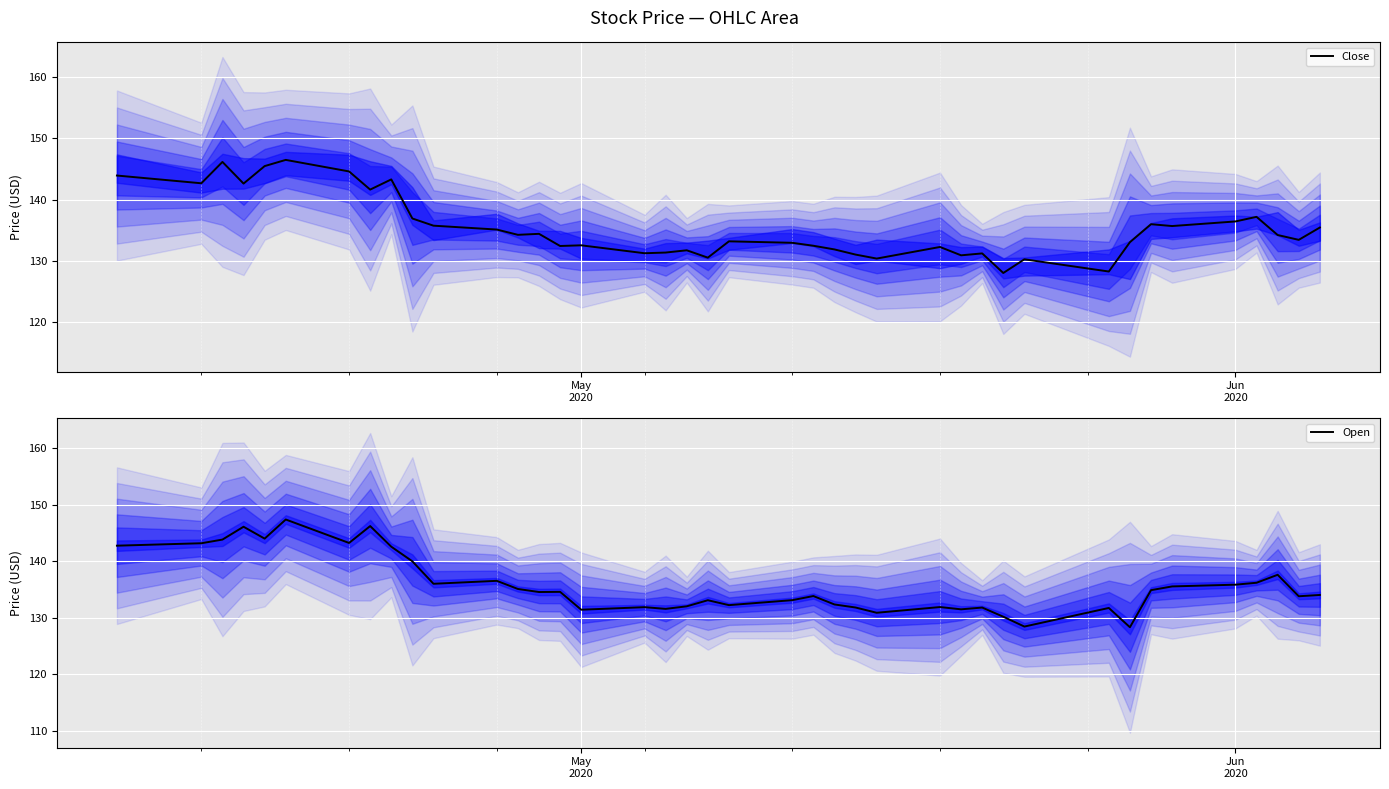

What is the highest value of the Close series?

146.5